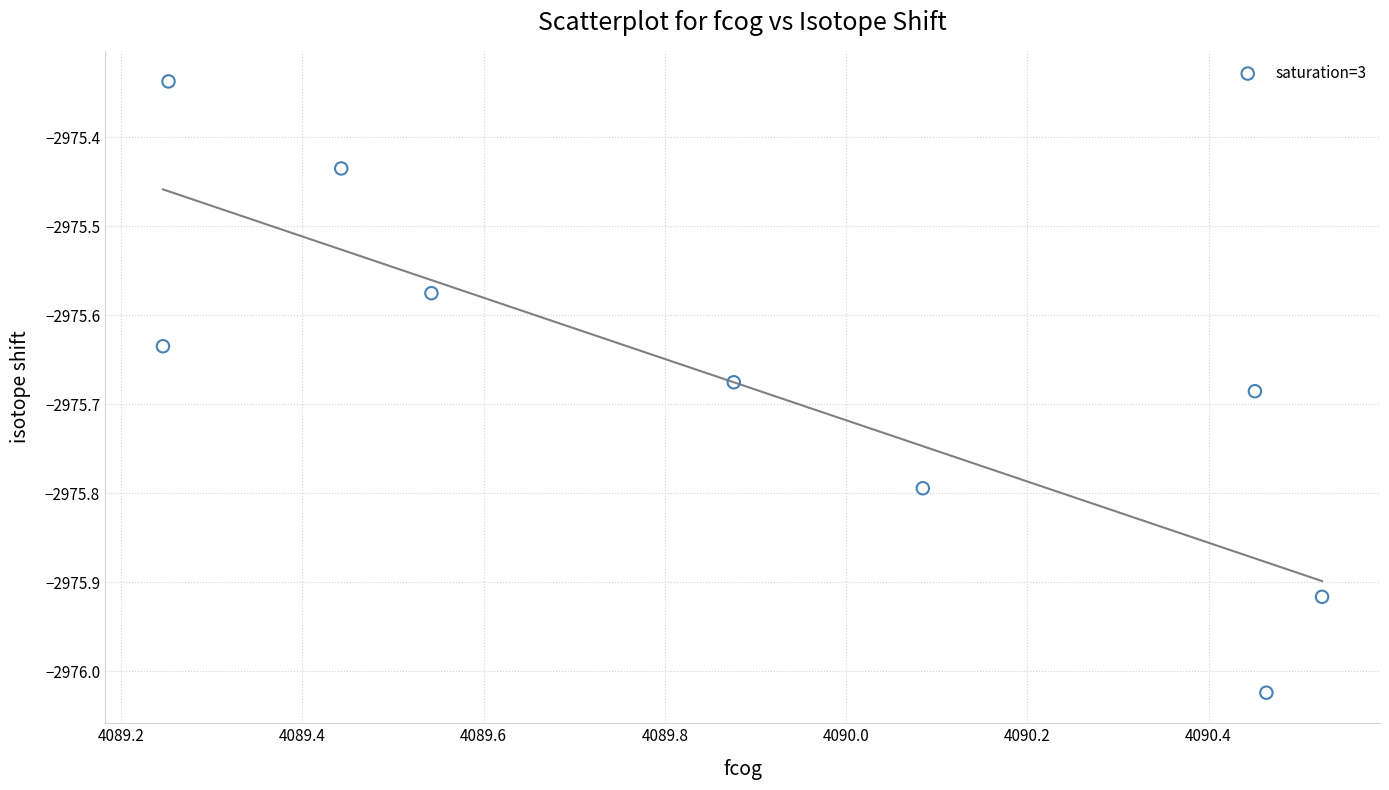

What is the range of X values (max minus min)?

1.3